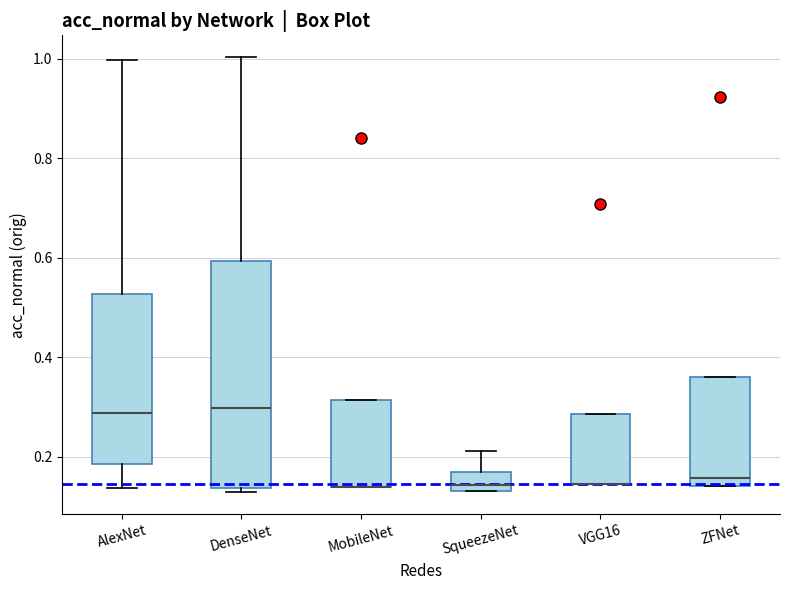

Reading left to right, transcribe this box plot: for each box, give where its median line is, the range the box spans, and where its two whiskers end, as read against the y-axis. The values are not printed on the chart, so give them approximately, as read against the axis.

AlexNet: median 0.28, box 0.18 to 0.52, whiskers 0.14 to 1.00
DenseNet: median 0.30, box 0.14 to 0.60, whiskers 0.12 to 1.00
MobileNet: median 0.14 (drawn on the box's lower edge), box 0.14 to 0.32, whiskers 0.14 to 0.32
SqueezeNet: median 0.14 (just above the box's lower edge), box 0.14 to 0.16, whiskers 0.14 to 0.22
VGG16: median 0.14 (drawn on the box's lower edge), box 0.14 to 0.28, whiskers 0.14 to 0.28
ZFNet: median 0.16, box 0.14 to 0.36, whiskers 0.14 to 0.36